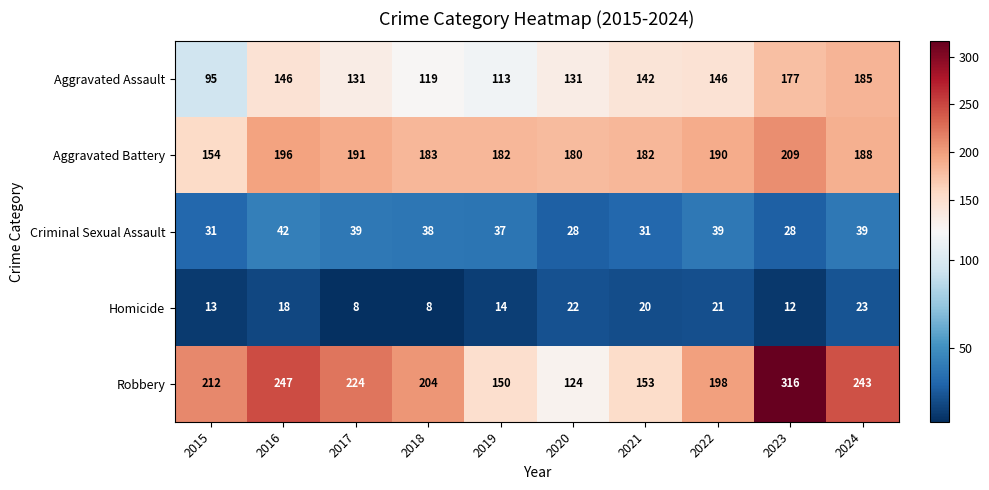

What is the greatest value displayed?

316